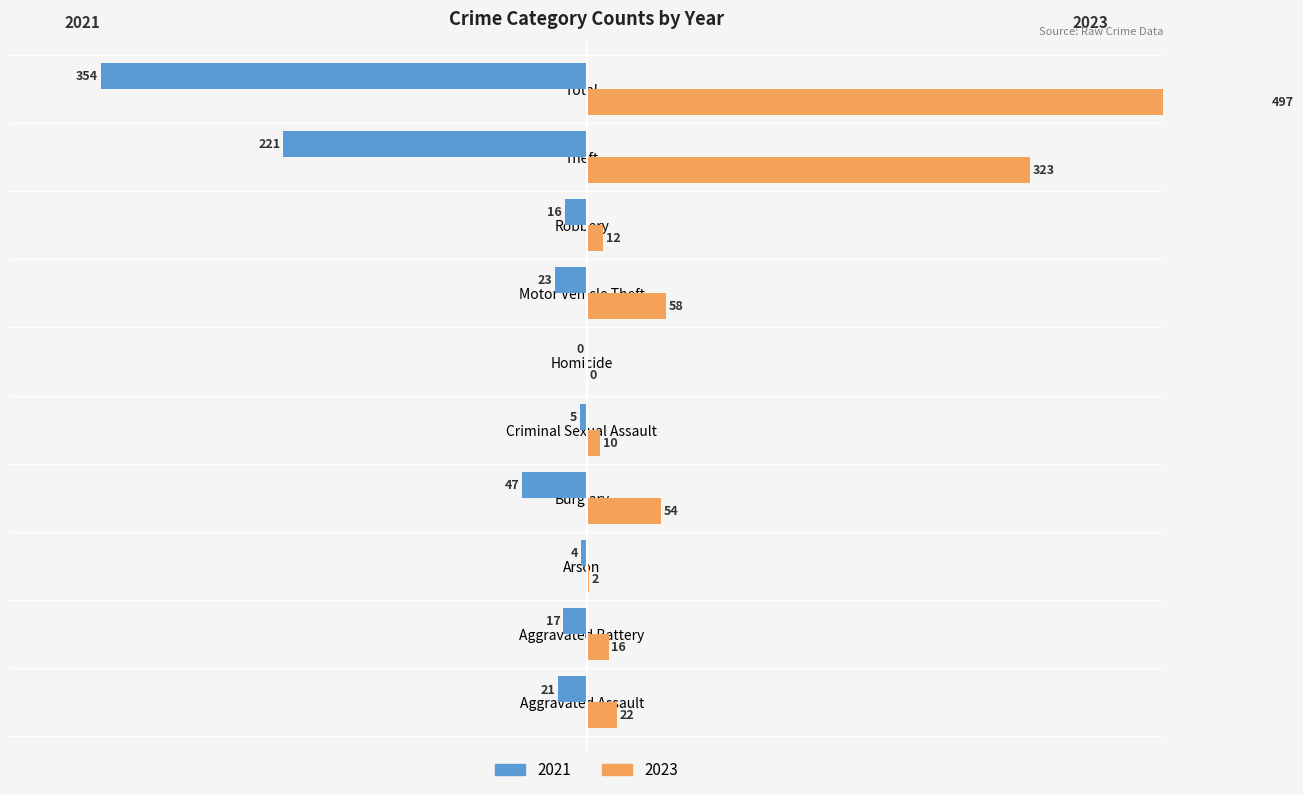

What is the difference between the 2021 values at Criminal Sexual Assault and Arson?

1